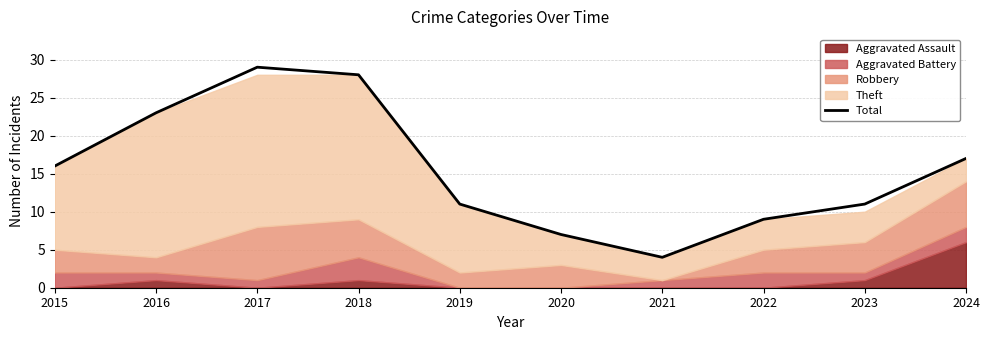

Rank the categories by value from lowest to highest.

2021, 2020, 2022, 2019, 2023, 2015, 2024, 2016, 2018, 2017